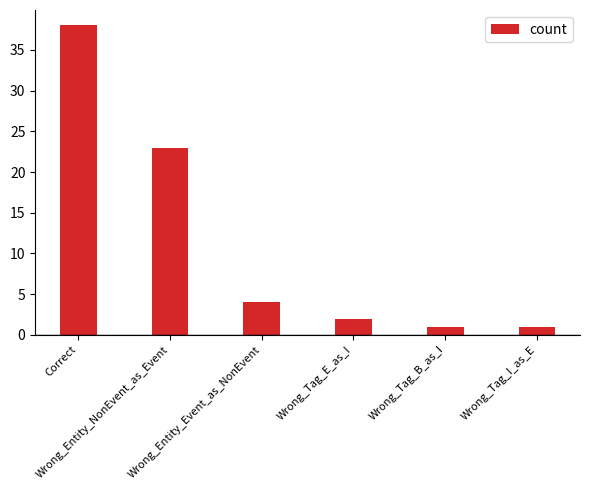

Reading left to right, extract all data points from this chart.

38	23	4	2	1	1